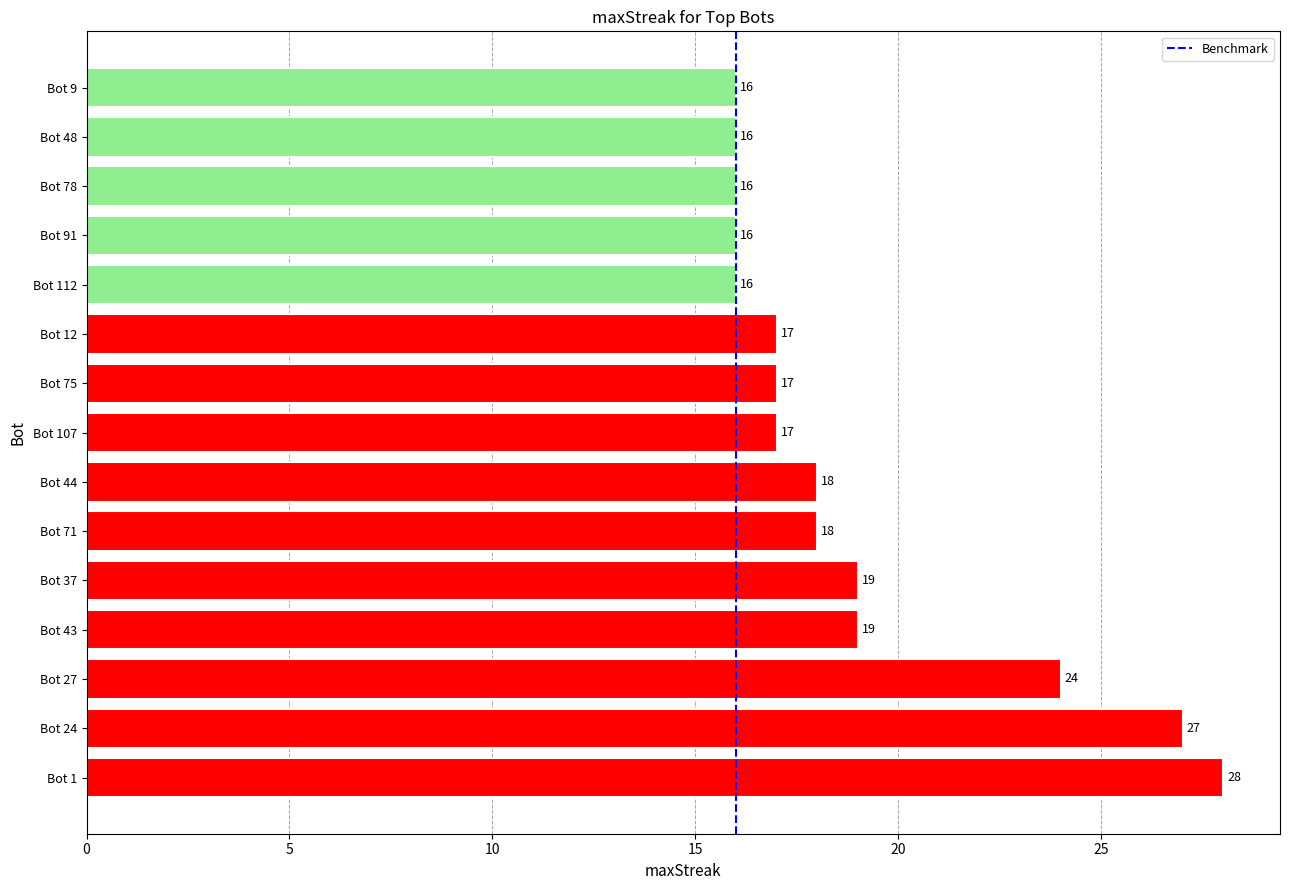

What is the smallest value displayed?

16